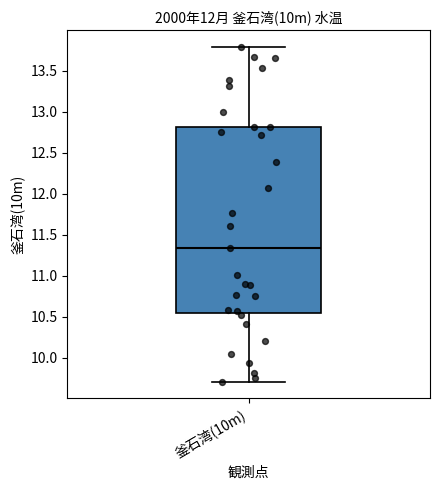

Where does the median line of the box for 釜石湾(10m) sit on the y-axis? The values are not printed on the chart, so give them approximately, as read against the axis.

11.35